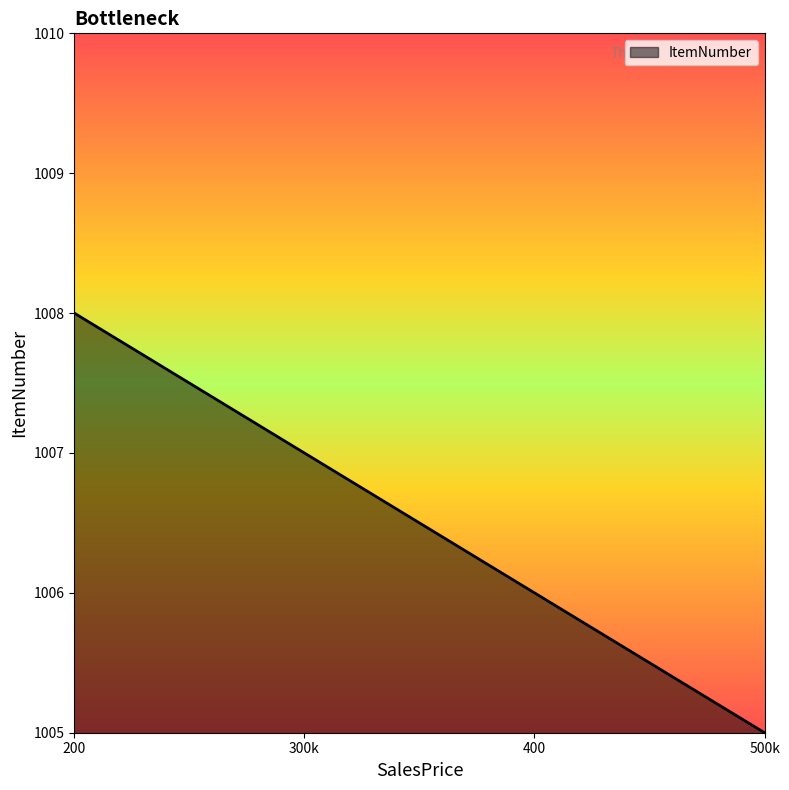

Reading left to right, what are all the values shown in this chart?

200=1008	300k=1007	400=1006	500k=1005